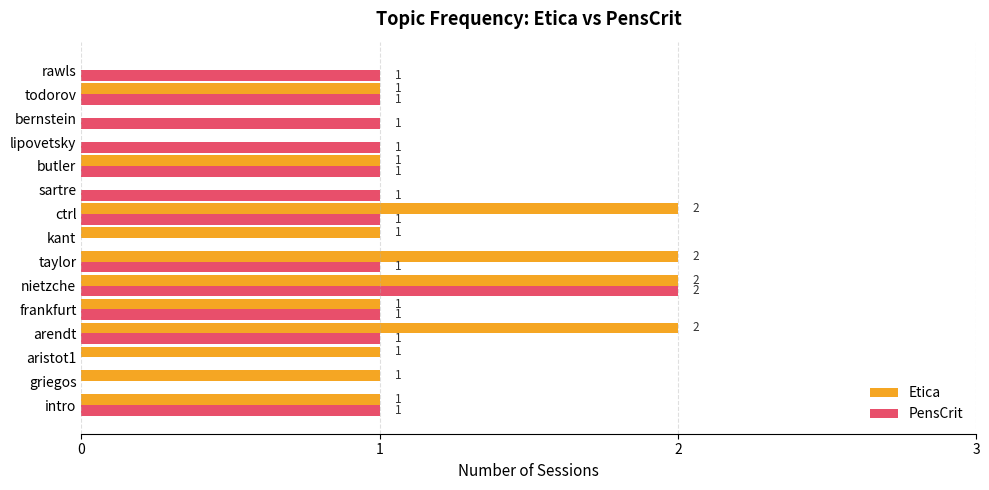

The value of Etica at kant is 1. True or false?

True